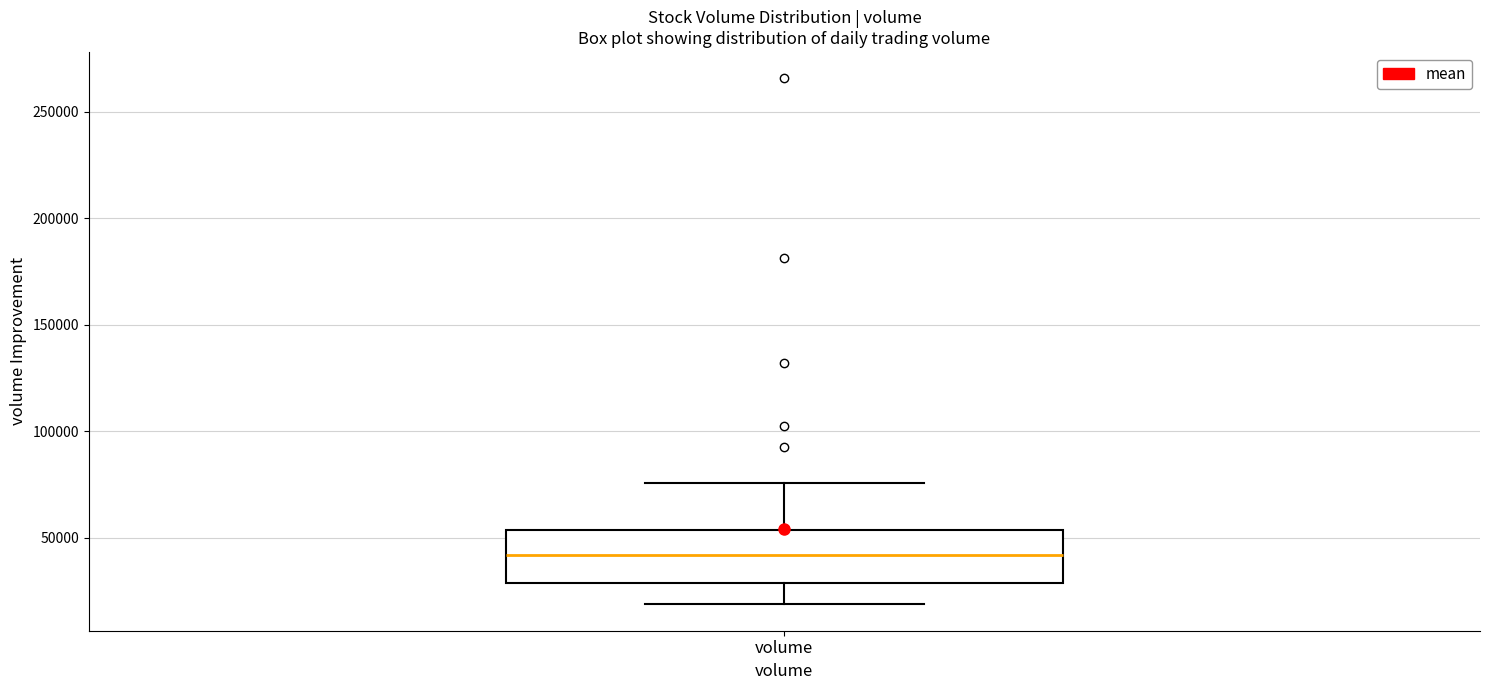

Read this box plot against the y-axis: the position of the median line, the range covered by the box, and the ends of both whiskers. The values are not printed on the chart, so give them approximately, as read against the axis.

median 40000, box 30000 to 55000, whiskers 20000 to 75000